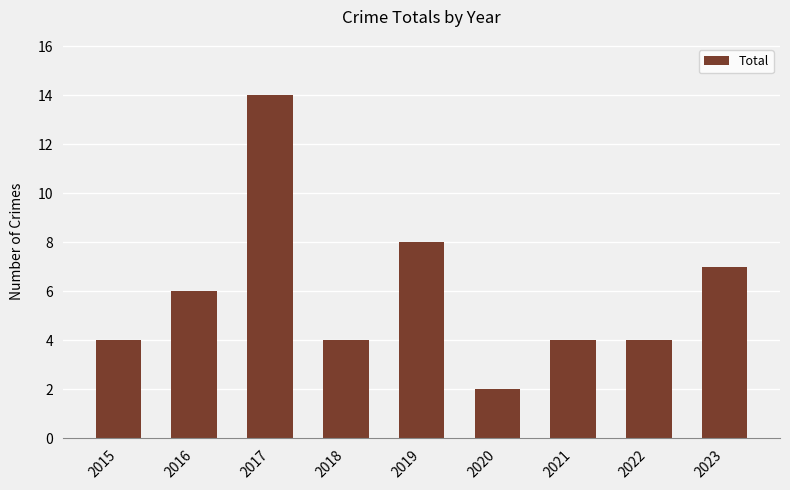

What is the minimum value shown in the chart?

2